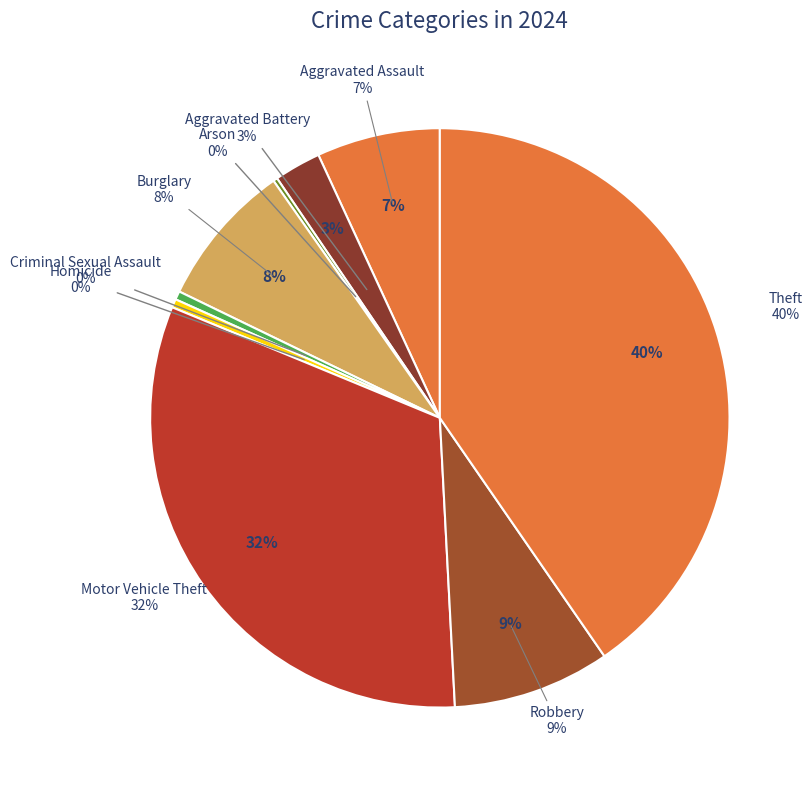

Is it true that Homicide is 13% of the pie?

False